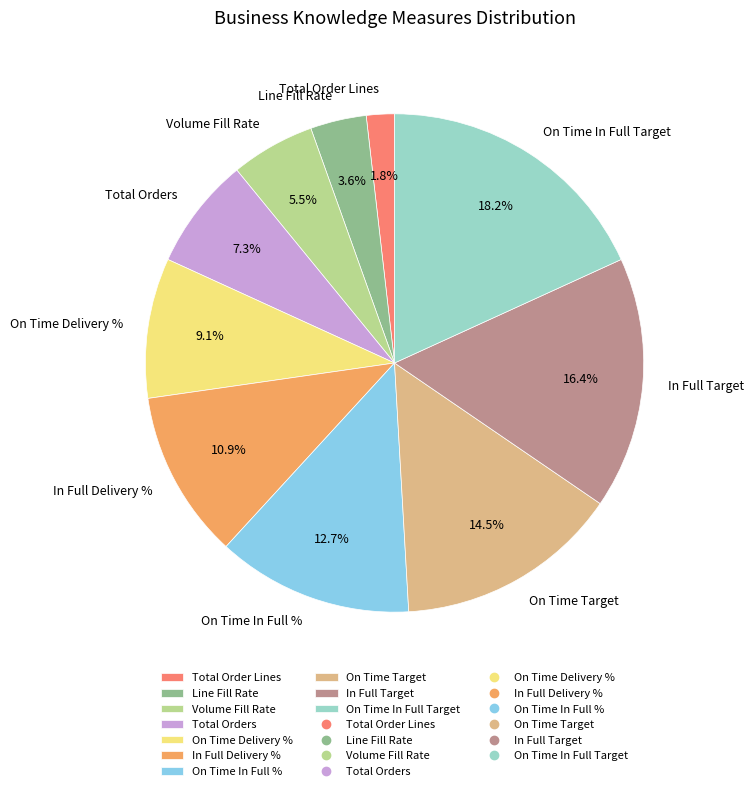

Rank the categories by value from lowest to highest.

Total Order Lines, Line Fill Rate, Volume Fill Rate, Total Orders, On Time Delivery %, In Full Delivery %, On Time In Full %, On Time Target, In Full Target, On Time In Full Target